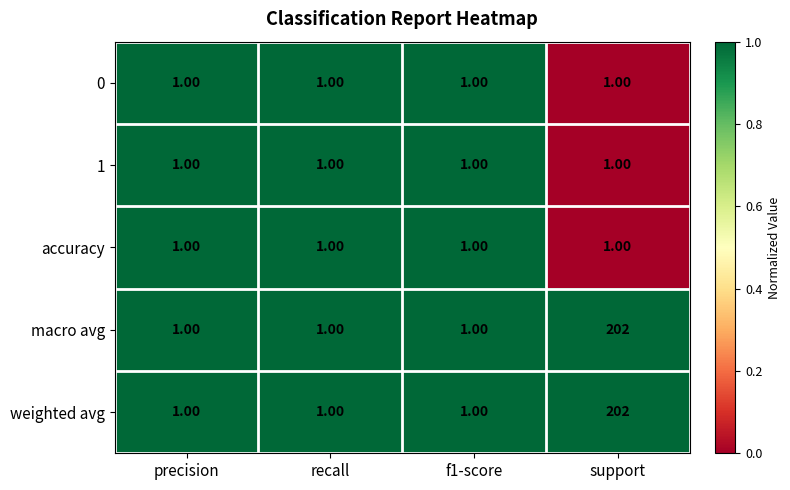

At which category does the chart reach its peak across all series?

support